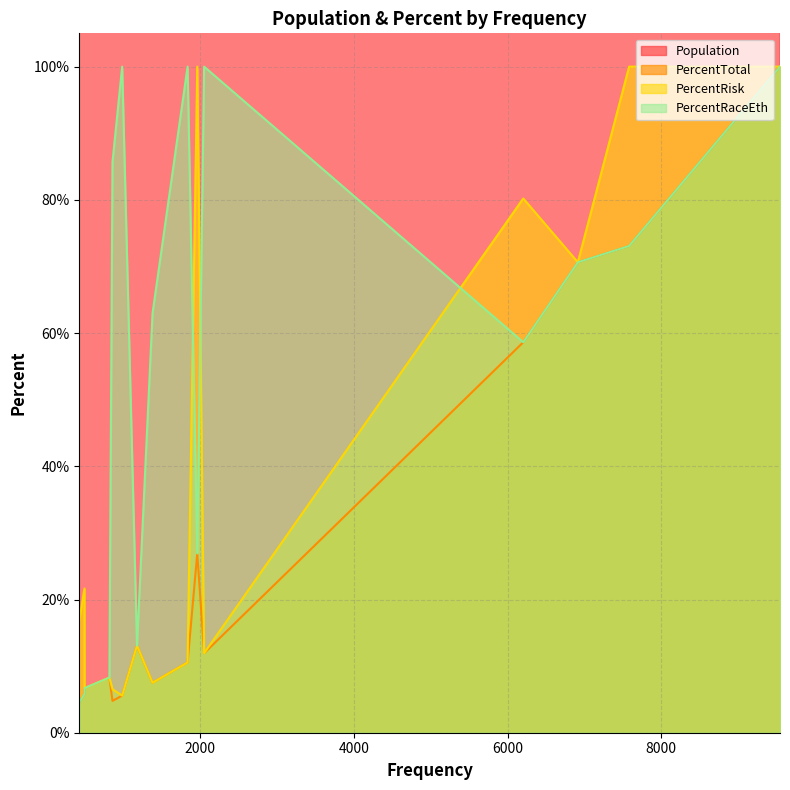

The value of Population at 9544 is 316481044.0. True or false?

True